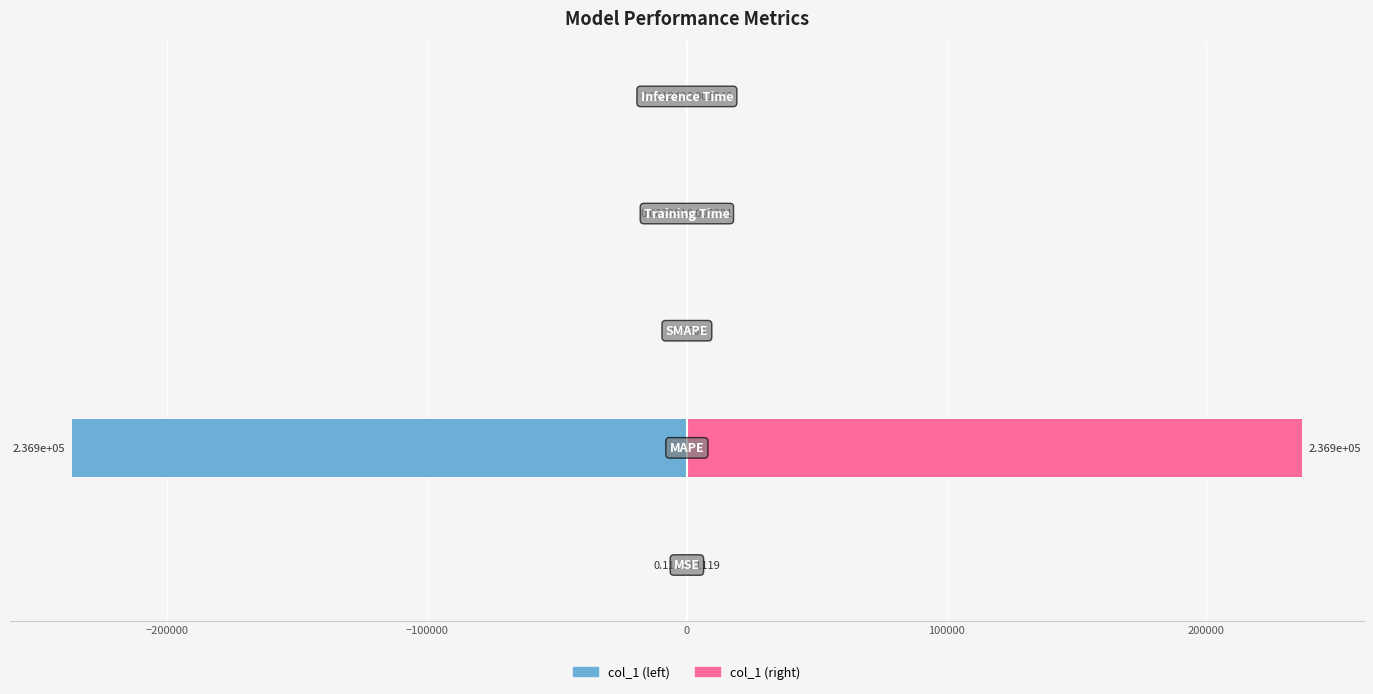

Which series has the widest spread of values?

col_1 (left)